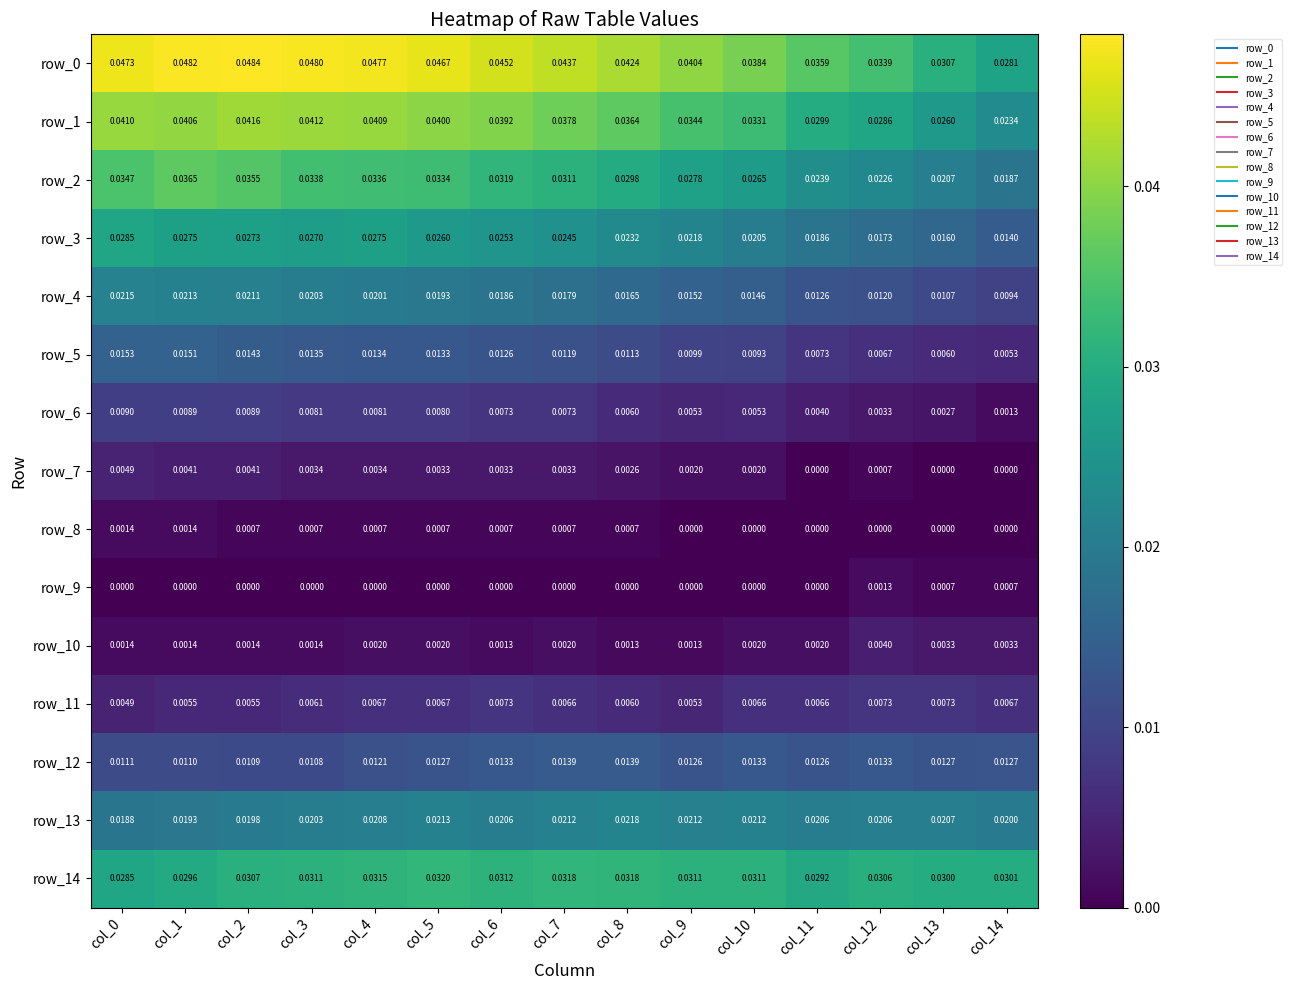

Is the value of row_11 at col_2 greater than the value of row_12 at col_9?

No